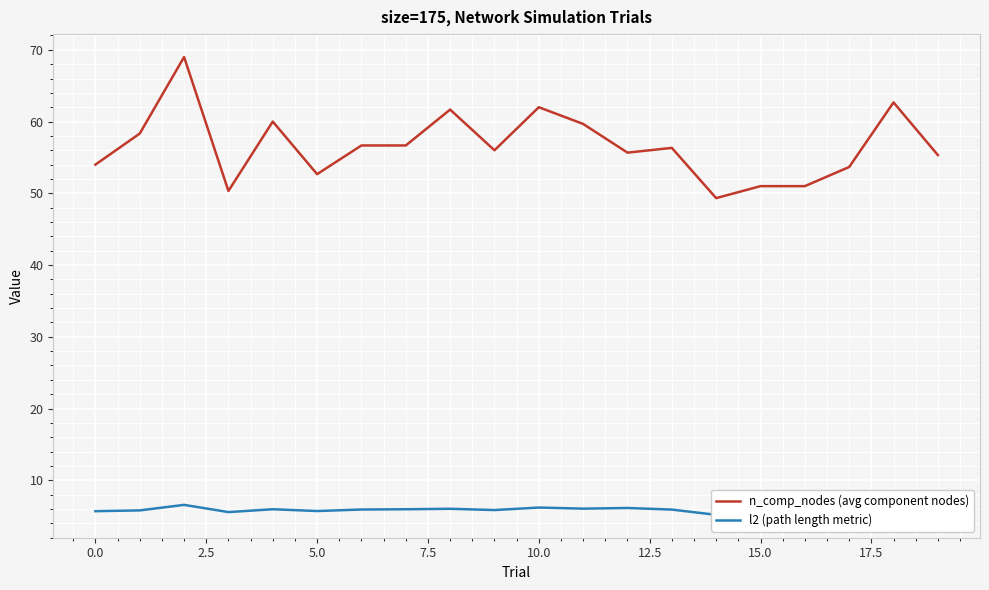

True or false: n_comp_nodes (avg component nodes) and l2 (path length metric) cross at least once.

False